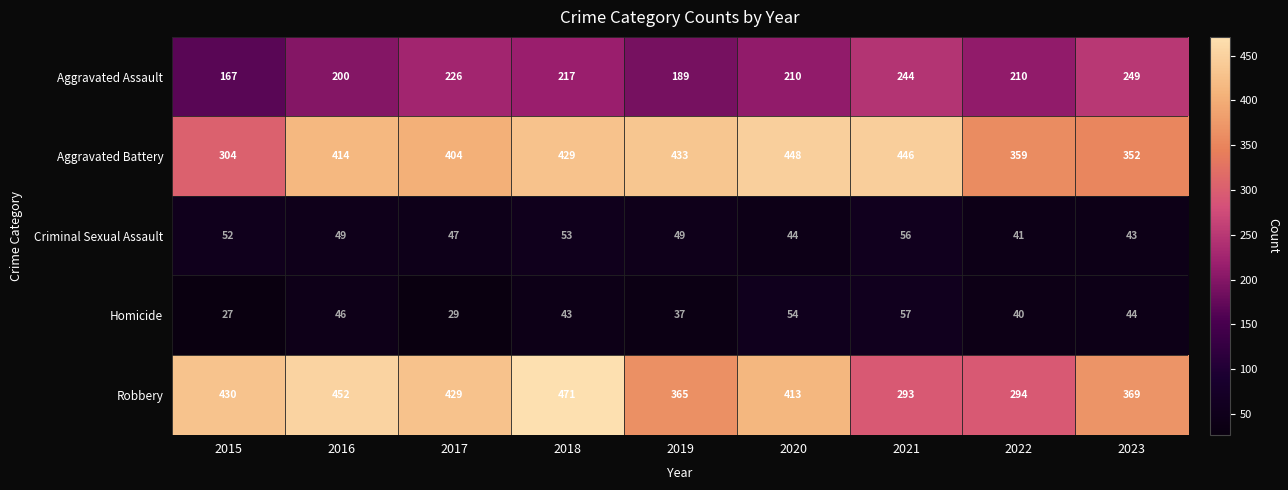

At which category is the sum across all series the highest?

2018